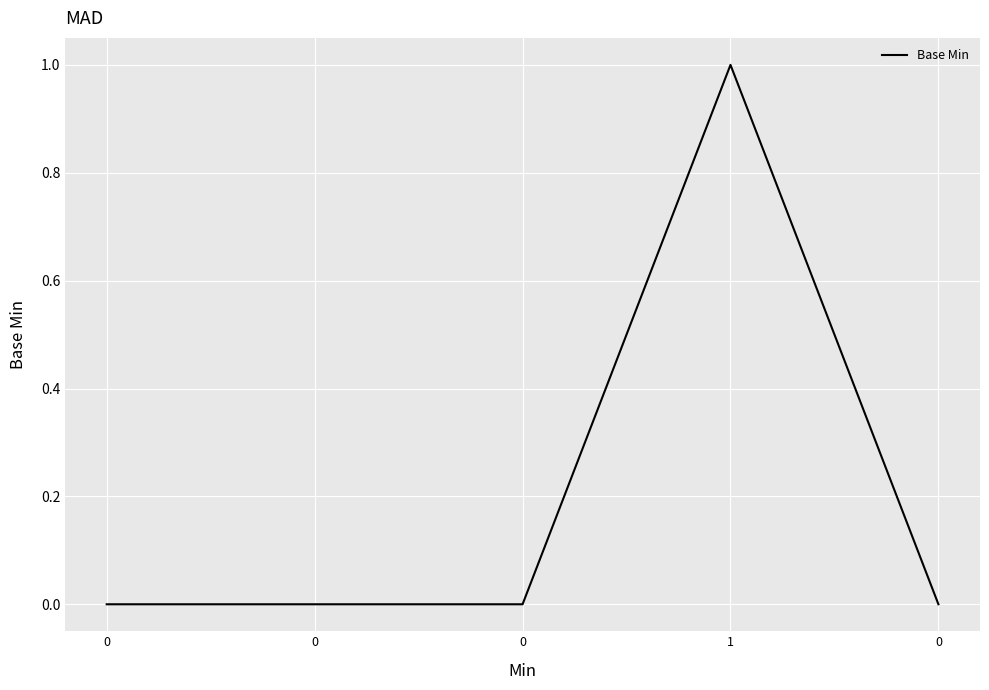

How many distinct data groups are displayed?

1